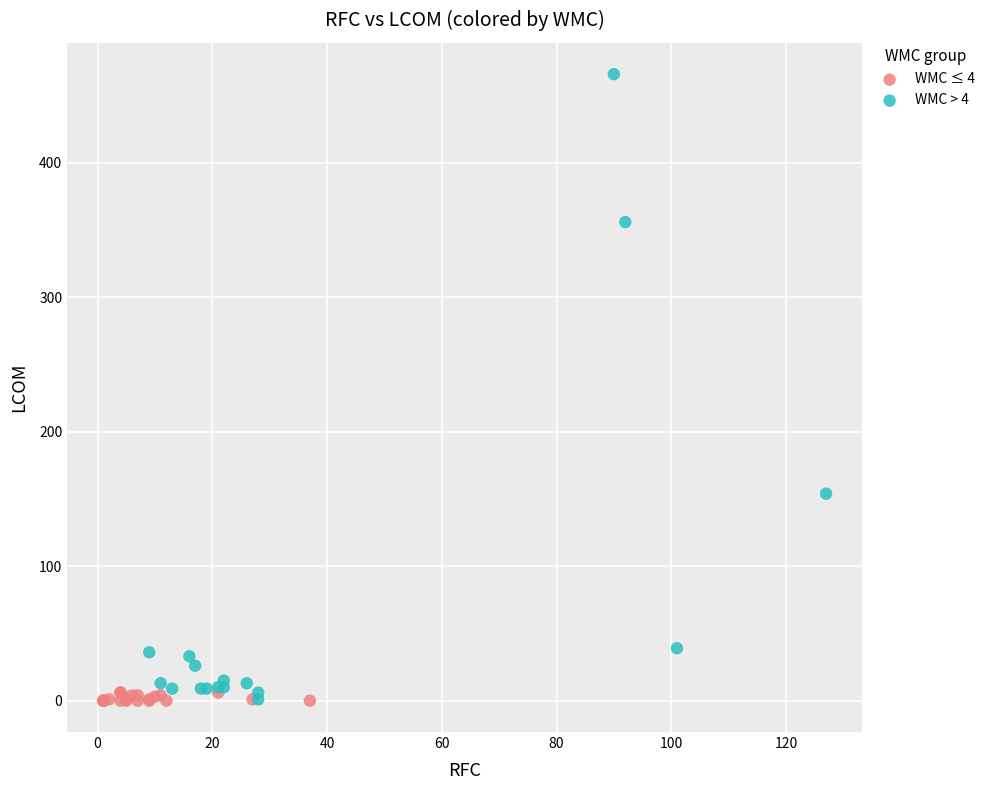

Which series has the widest spread of Y values?

WMC > 4